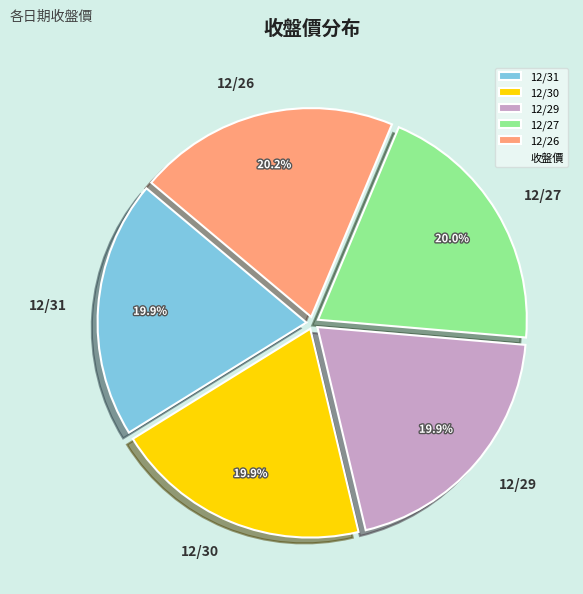

Count the number of slices in the pie.

5